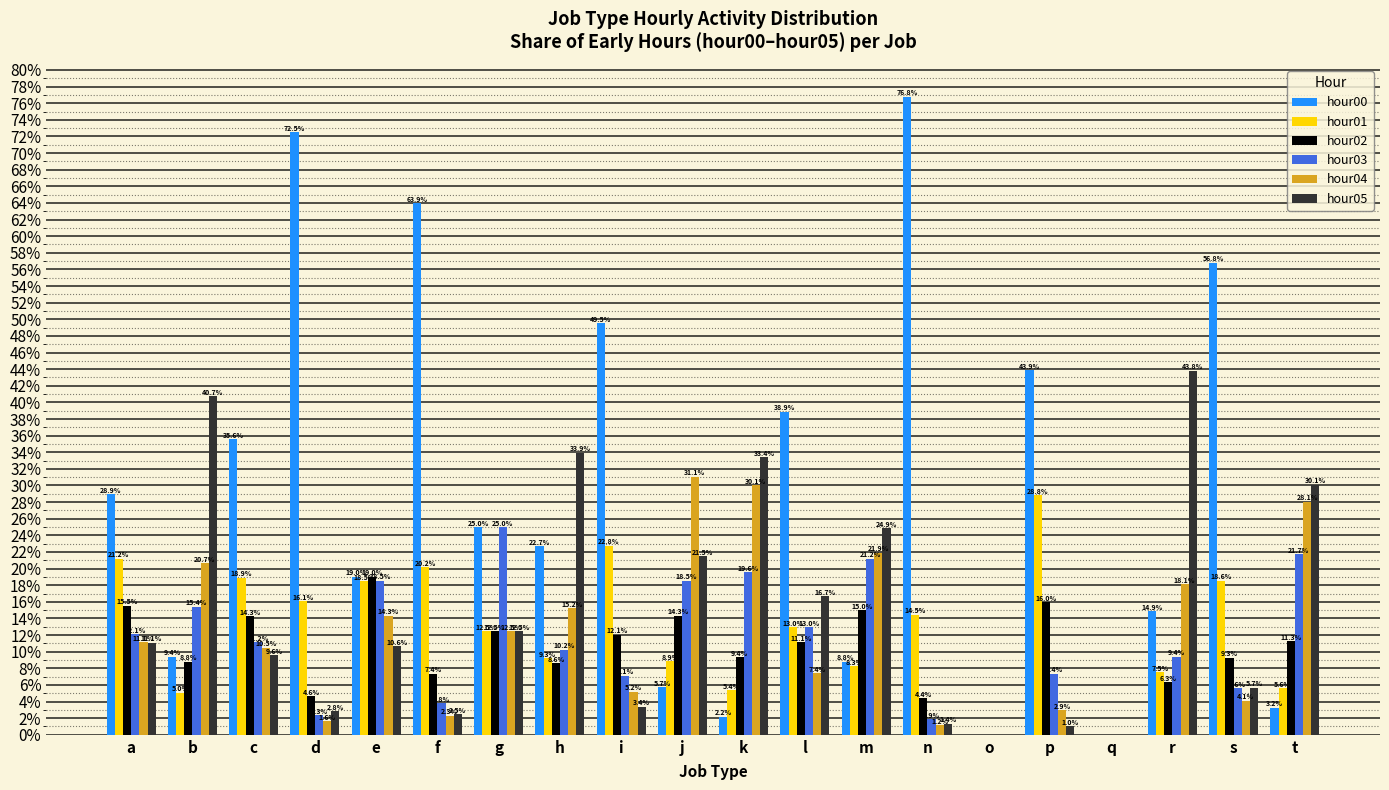

What is the greatest value displayed?

76.8